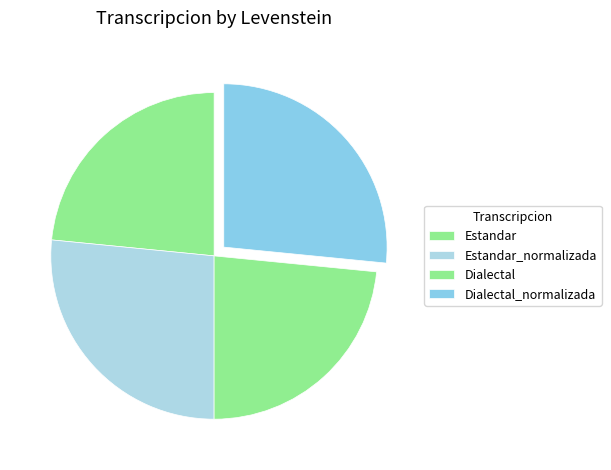

The Estandar_normalizada slice represents 40% of the pie. True or false?

False